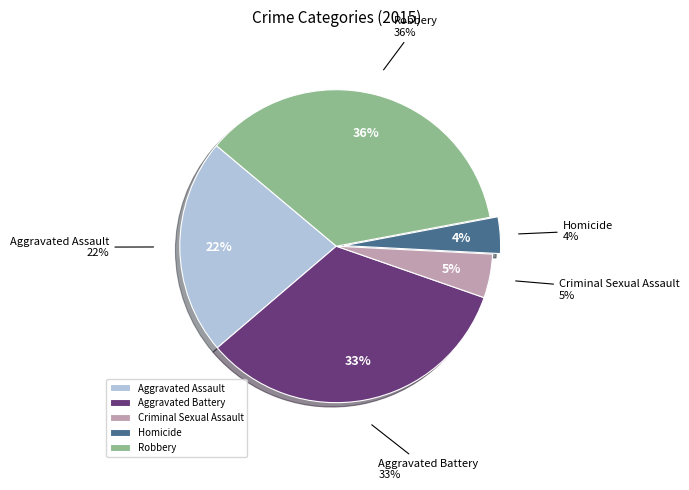

What is the smallest slice in the pie chart?

Homicide